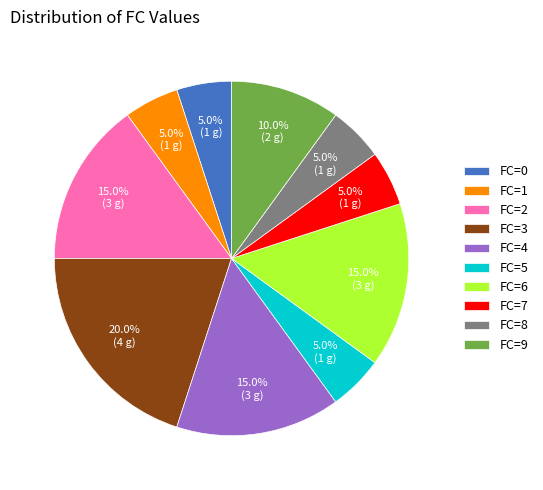

Is the sum of FC=0 and FC=6 greater than half?

No